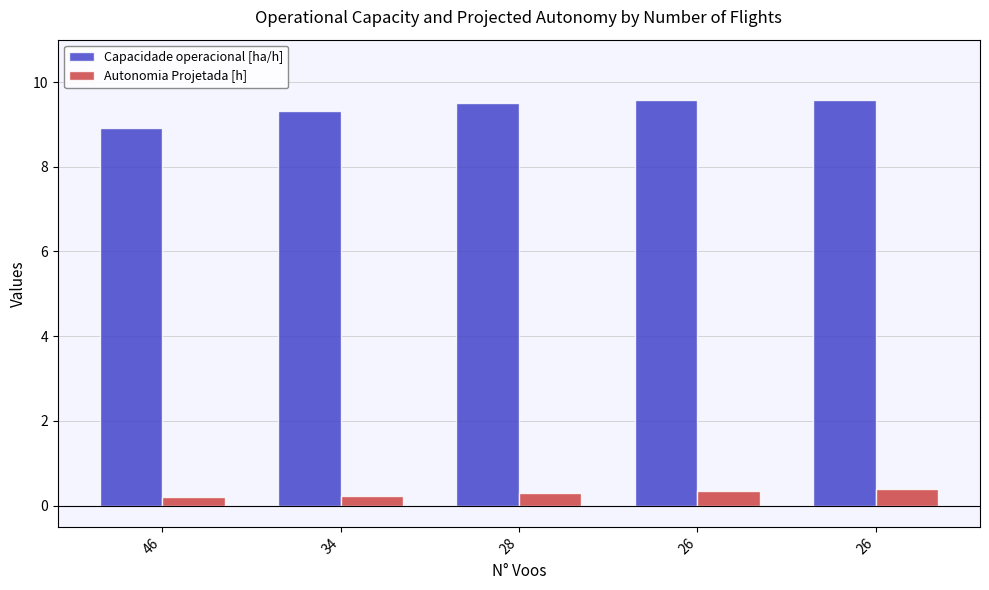

Between 26 and 28, which is larger?

26